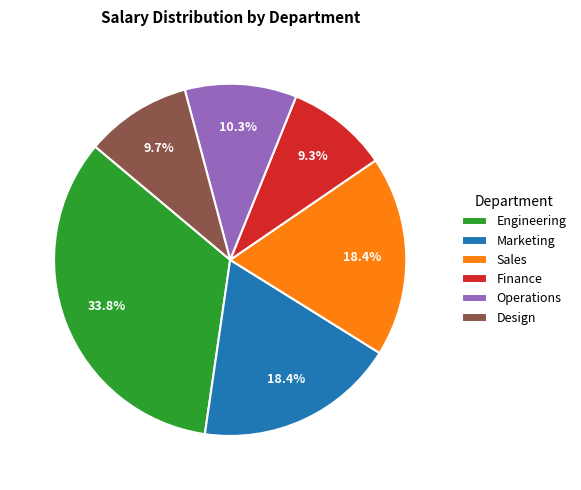

To the nearest percent, what is the combined percentage of Sales and Design?

28%